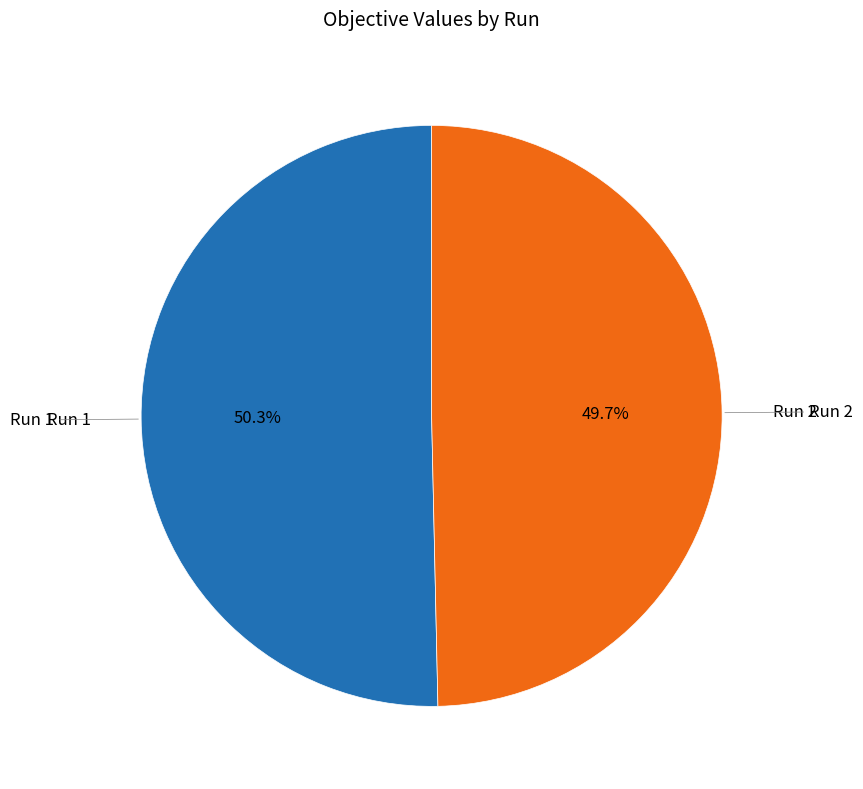

Is there a majority slice in this chart?

Yes